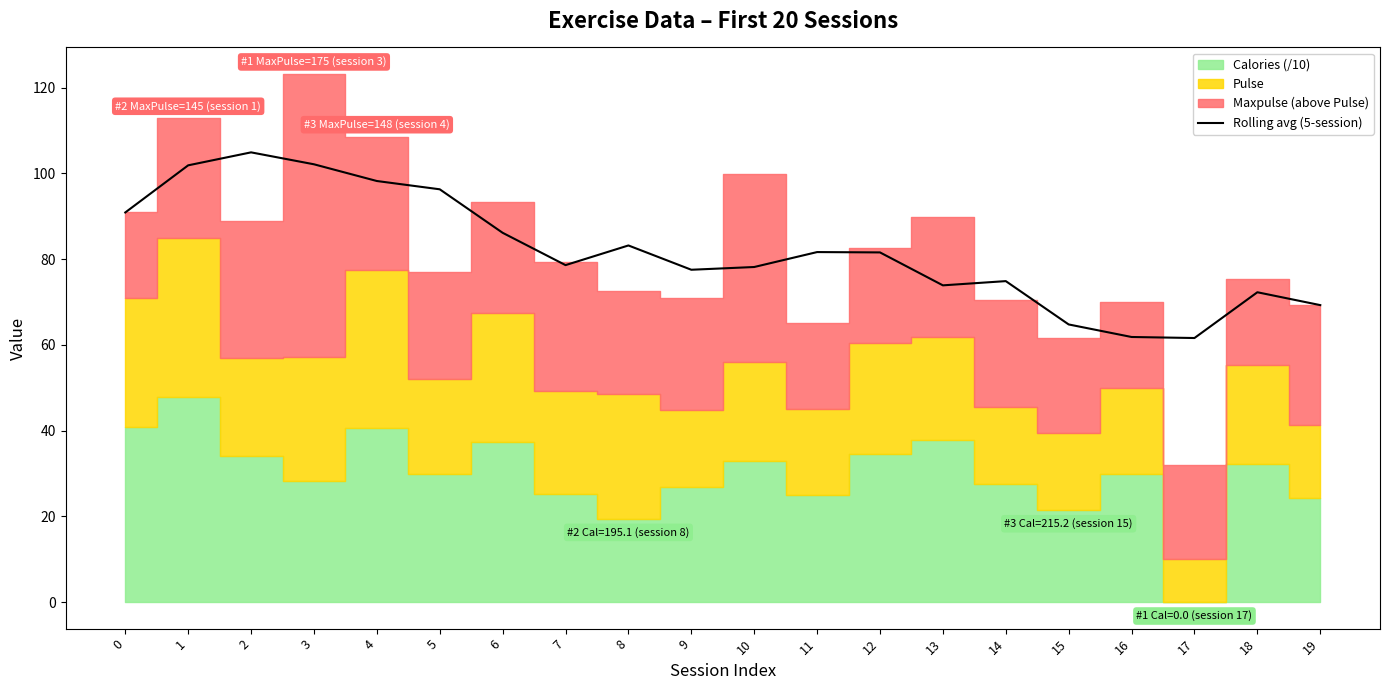

The Rolling avg (5-session) series shows 61.6 at 17. True or false?

True